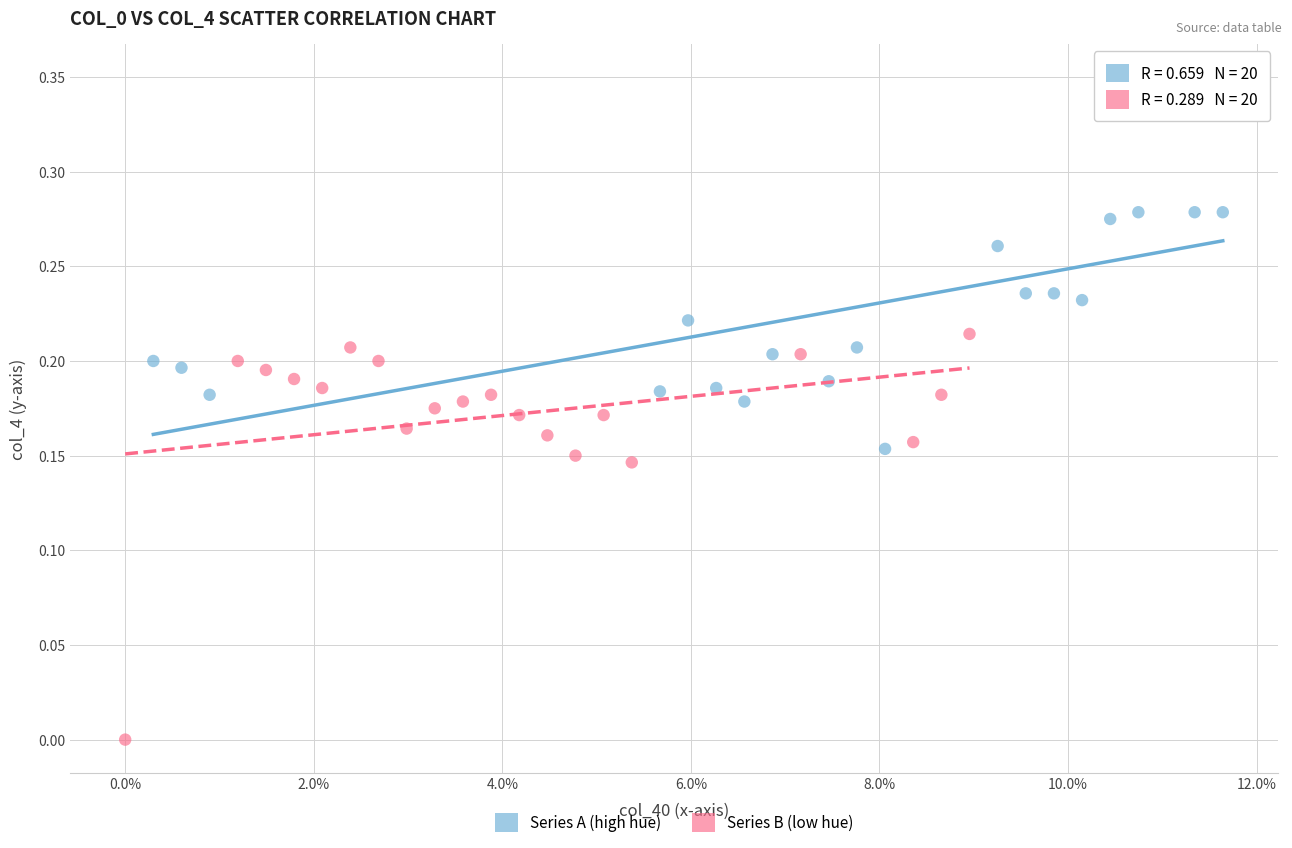

Which series contains the lowest Y value?

Series B (low hue)